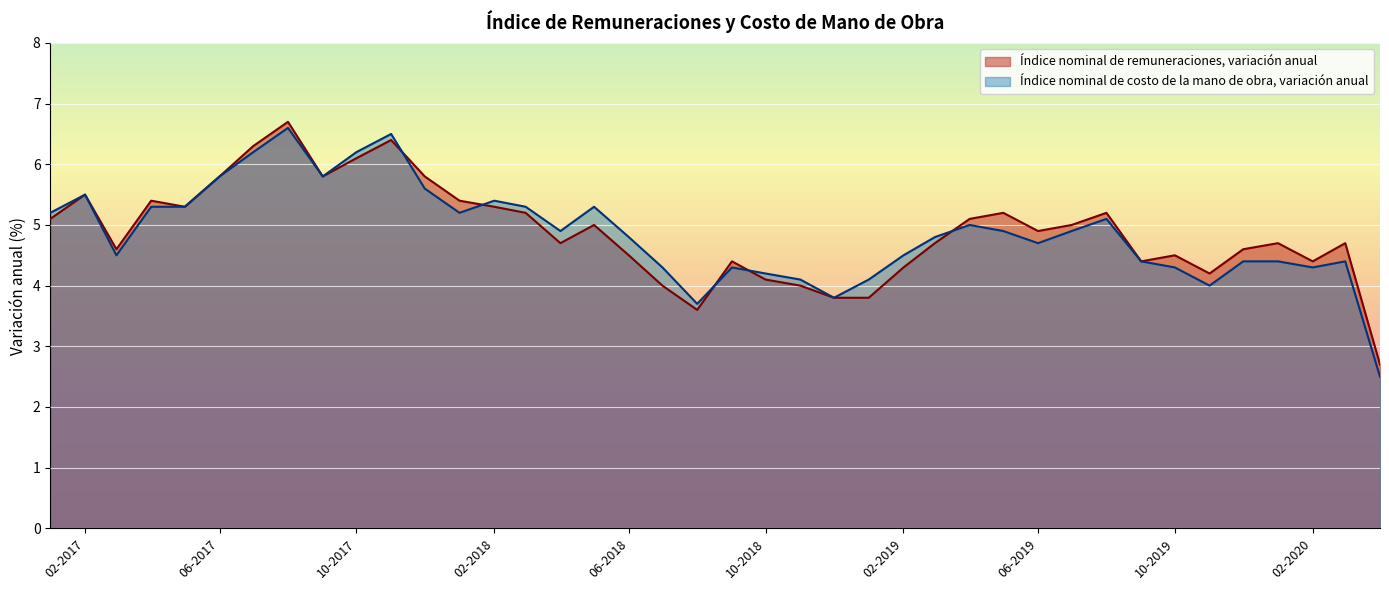

Between 01-08-2018 and 01-09-2019, which series saw the biggest shift?

Índice nominal de remuneraciones, variación anual